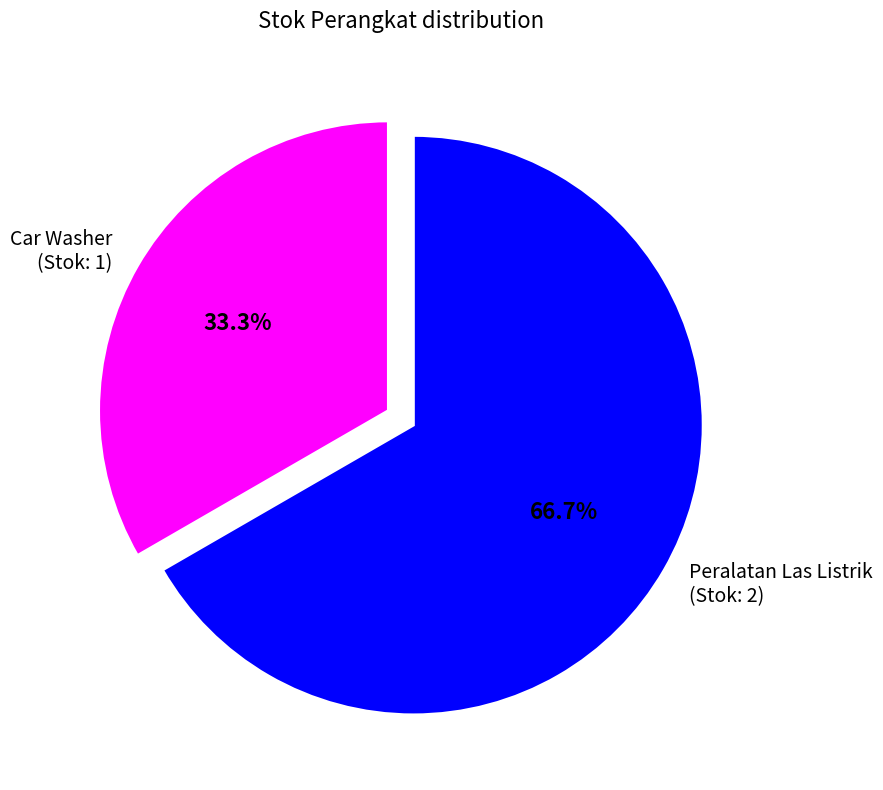

The Peralatan Las Listrik slice represents 67% of the pie. True or false?

True